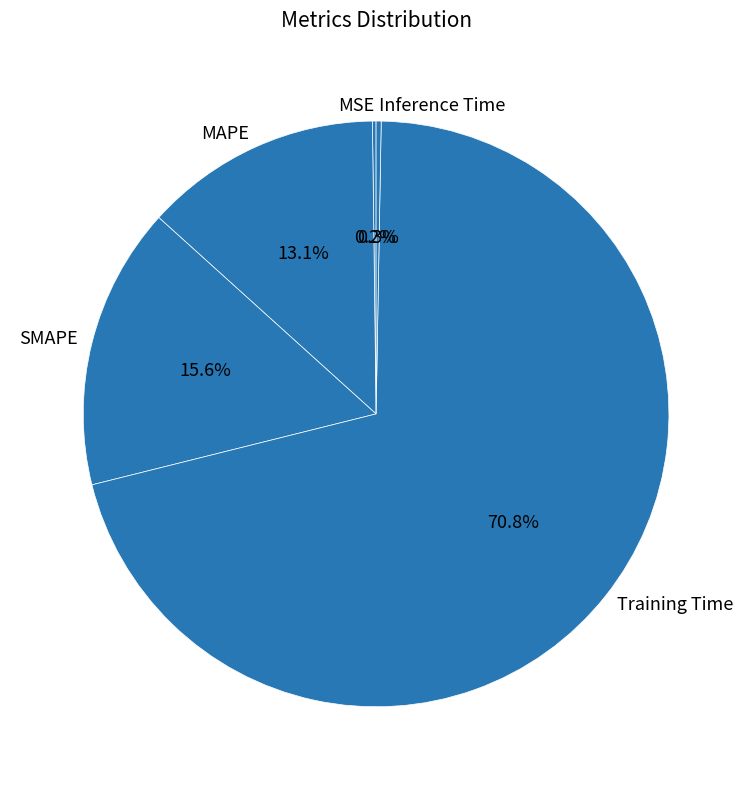

Do Inference Time and MAPE together represent more than half of the pie?

No